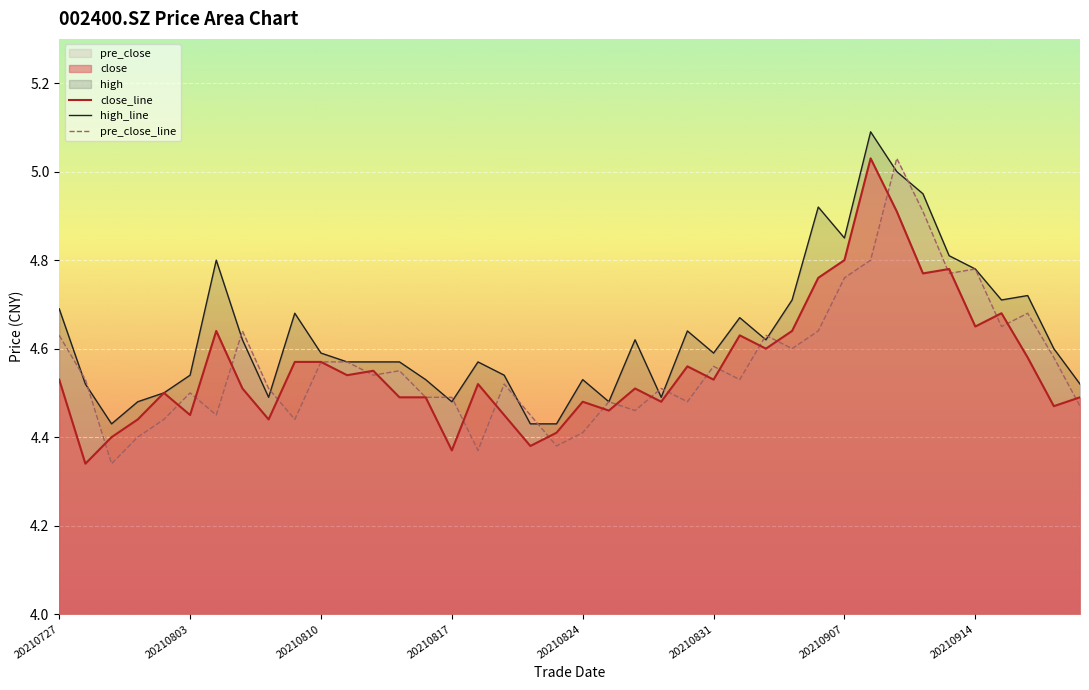

How many lines are shown in the chart?

3